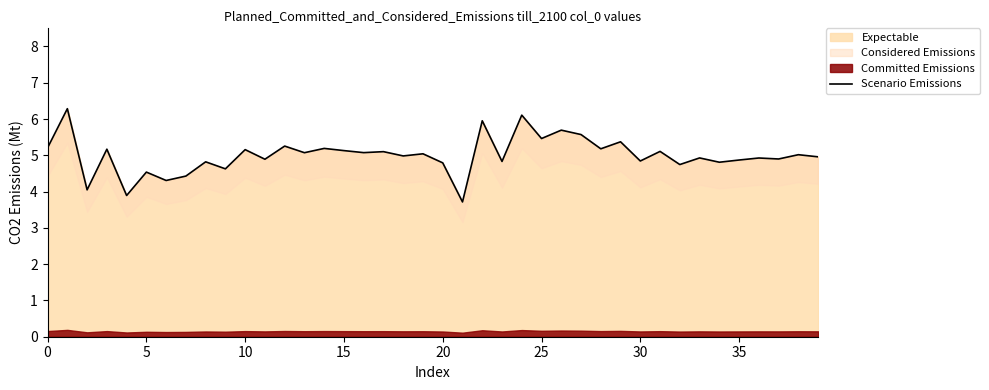

Is it true that Expectable equals 1.9 at 35?

False